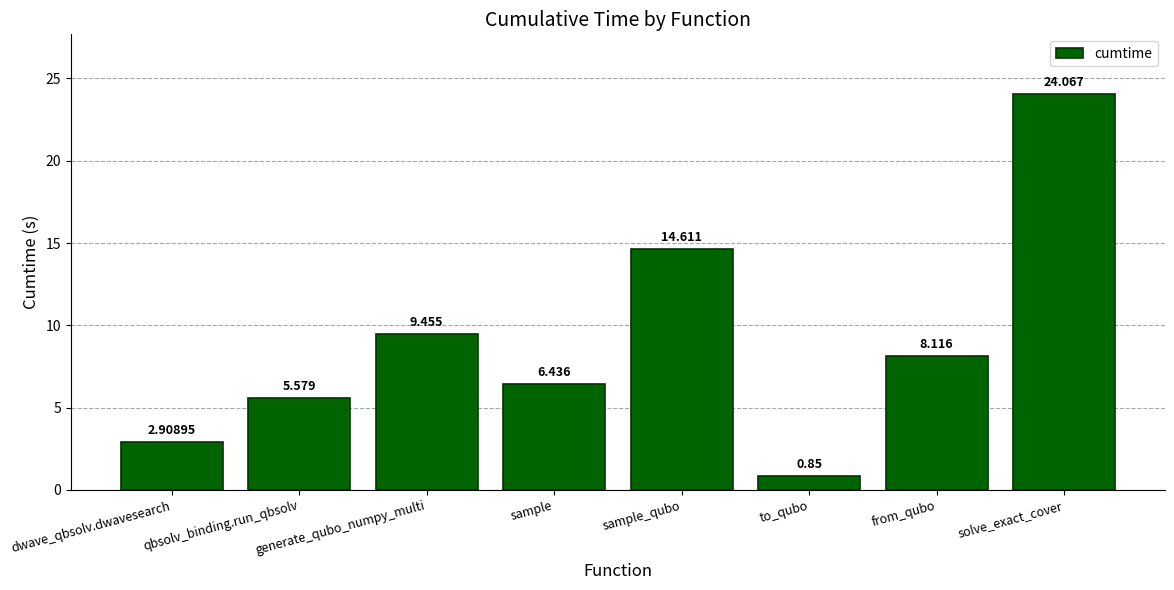

What is the label of the 3rd bar from the right?

to_qubo